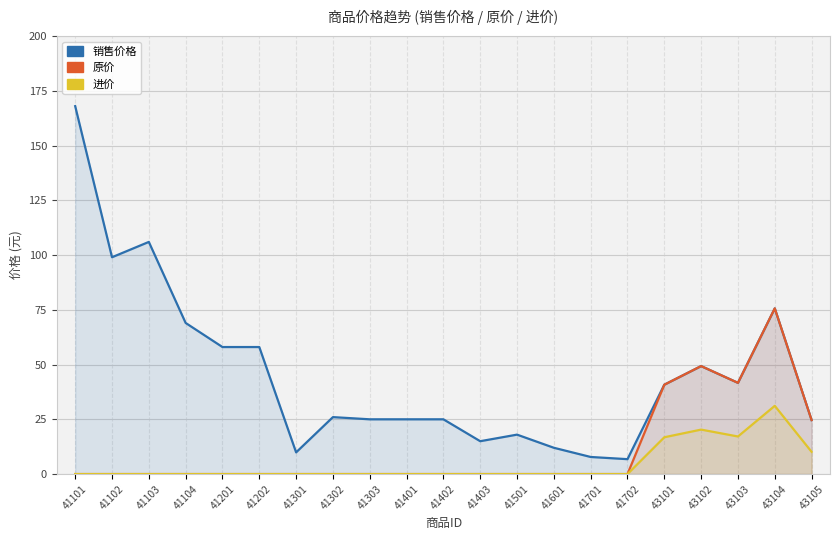

What is the sum of all 进价 values?

95.5